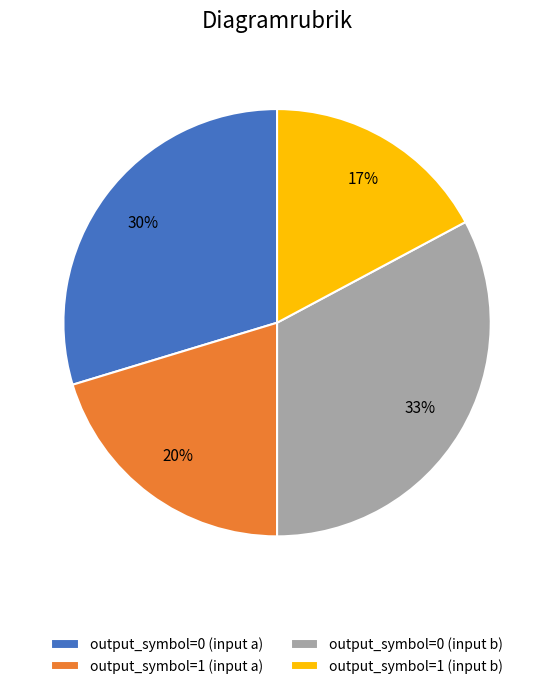

To the nearest percent, what percentage of the pie is output_symbol=0 (input b)?

33%